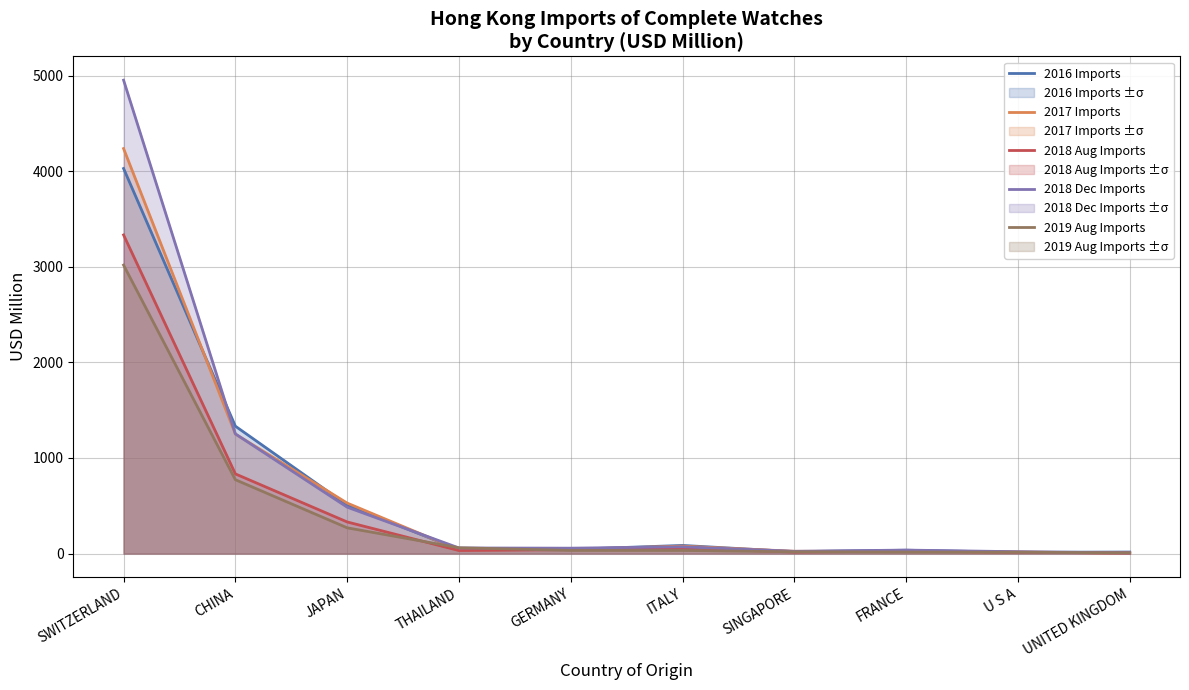

Between JAPAN and ITALY, which is larger?

JAPAN